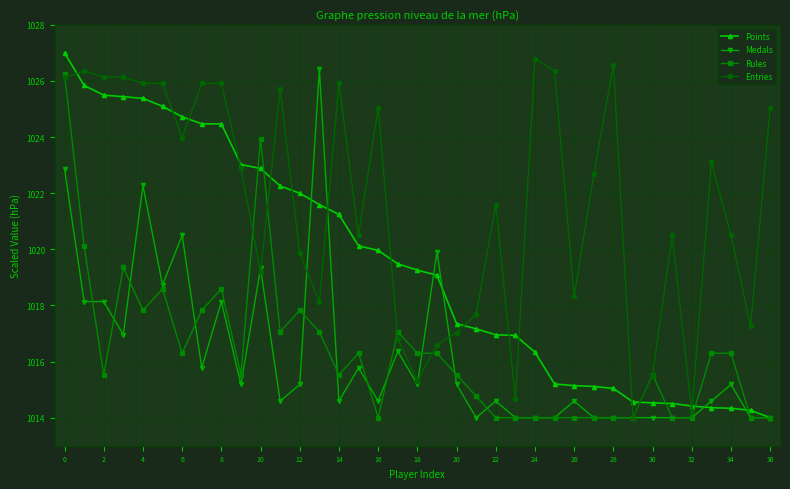

At how many categories does at least one series exceed 1015?

35